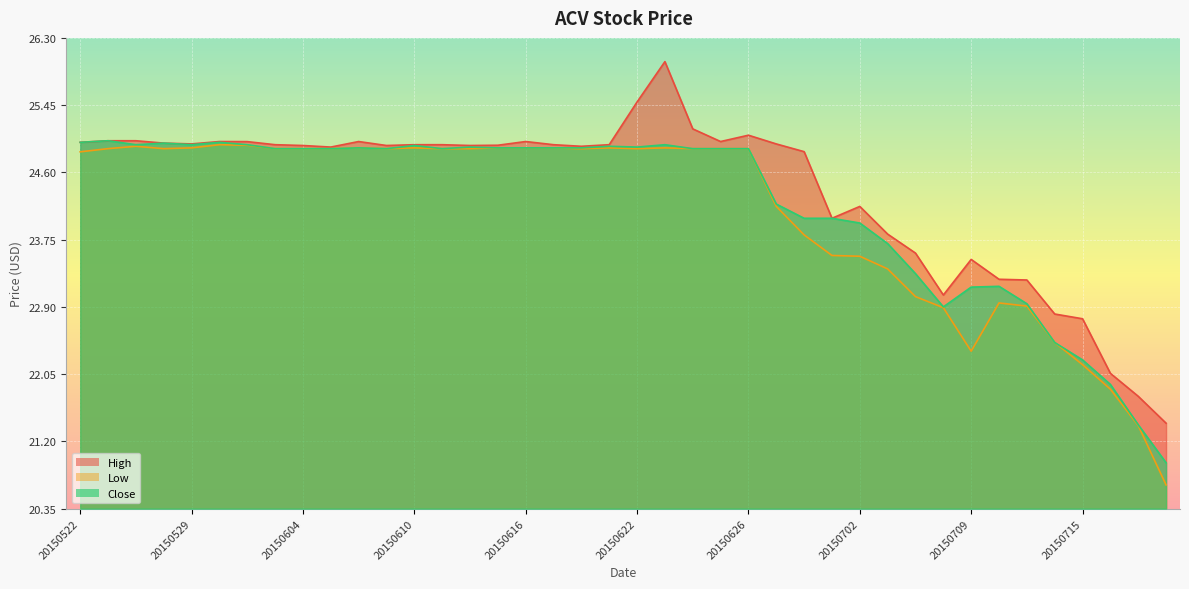

What is the difference between the maximum and minimum values in the Low series?

4.3